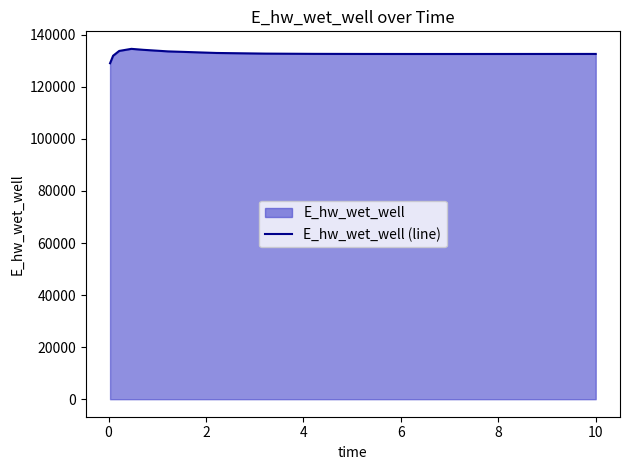

What is the minimum value shown in the chart?

129053.2